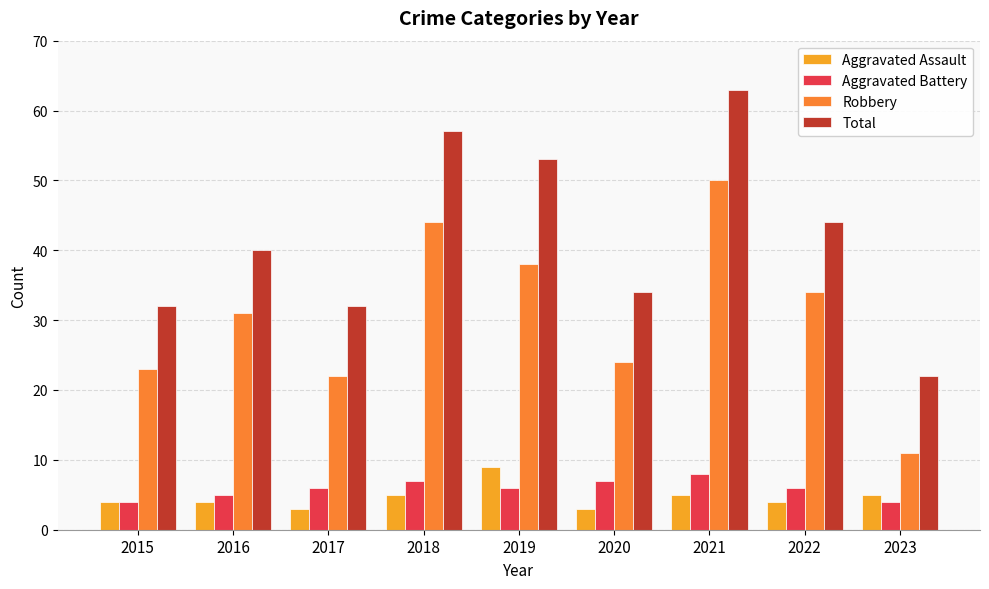

What is the smallest value displayed?

3